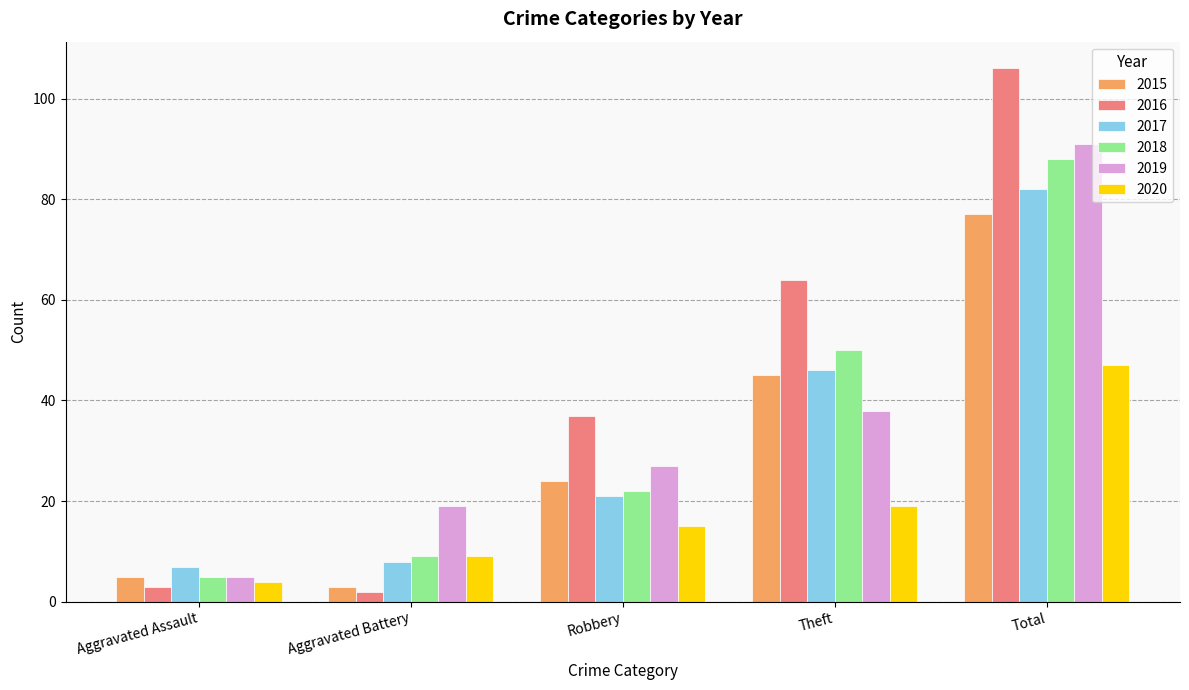

At which label is 2015 closest to 40?

Theft